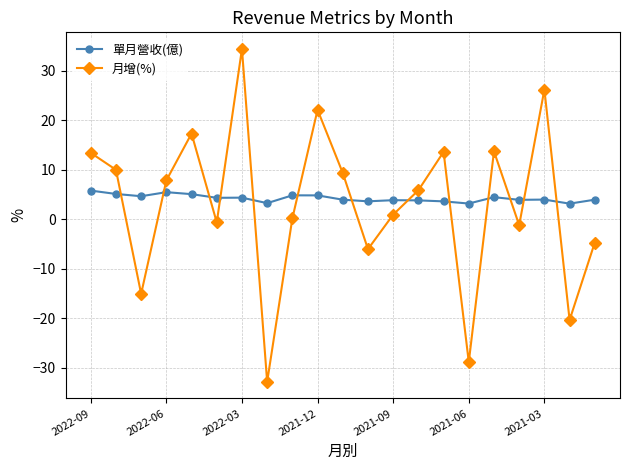

What is the value of the 月增(%) point at the 17th from the left?

13.7